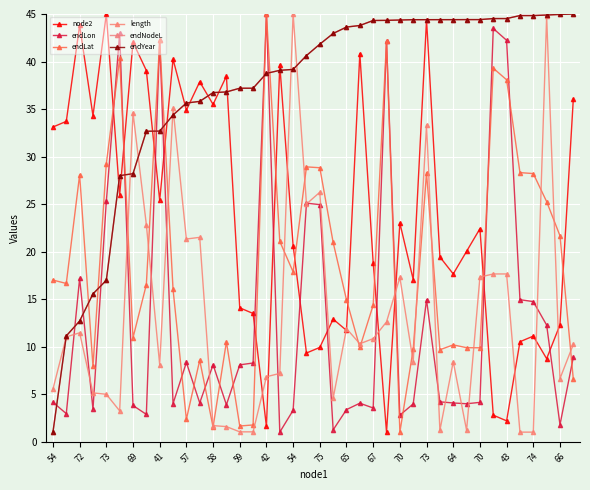

Is this an area chart (filled region under the line)?

No